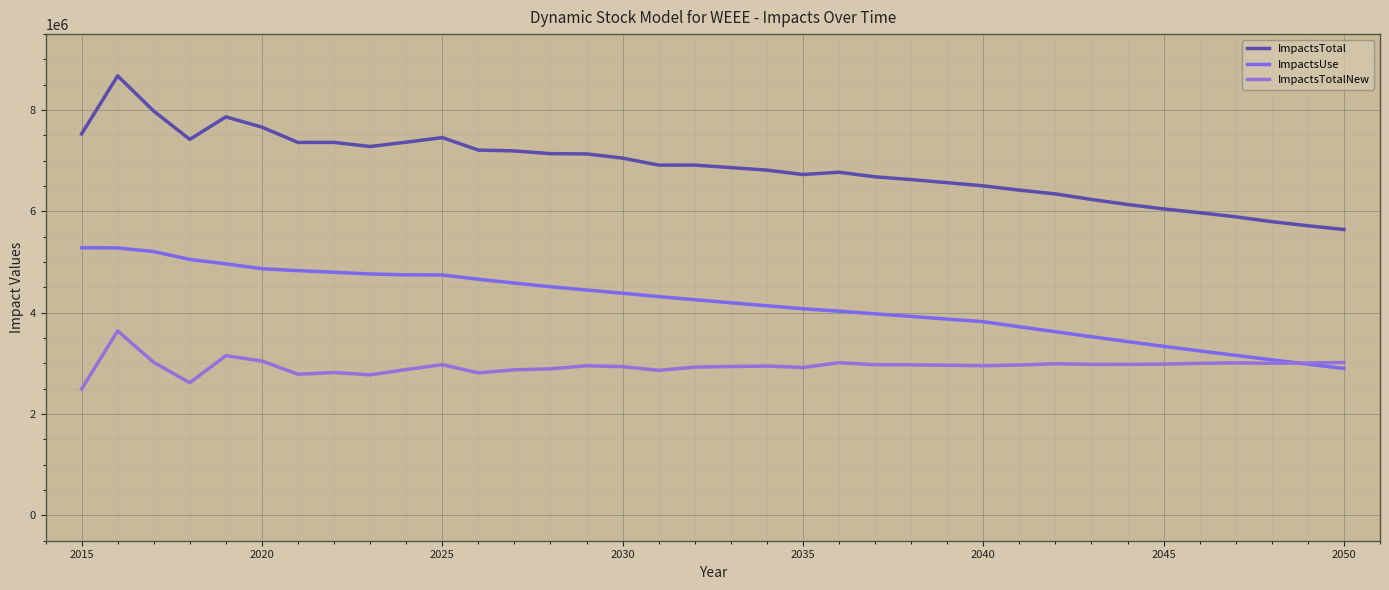

List the series in order of their peak value, highest first.

ImpactsTotal, ImpactsUse, ImpactsTotalNew